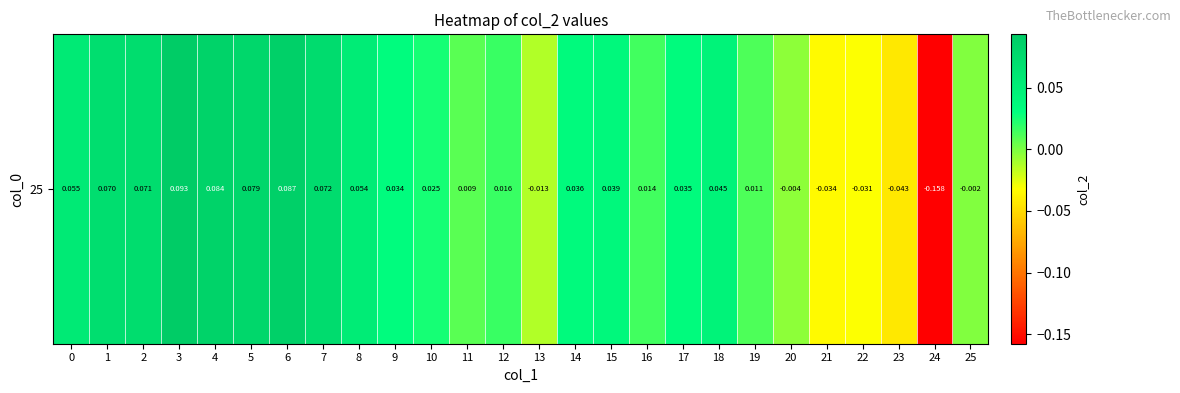

Reading left to right, what are all the values shown in this chart?

0.1	0.1	0.1	0.1	0.1	0.1	0.1	0.1	0.1	0.0	0.0	0.0	0.0	-0.0	0.0	0.0	0.0	0.0	0.0	0.0	-0.0	-0.0	-0.0	-0.0	-0.2	-0.0